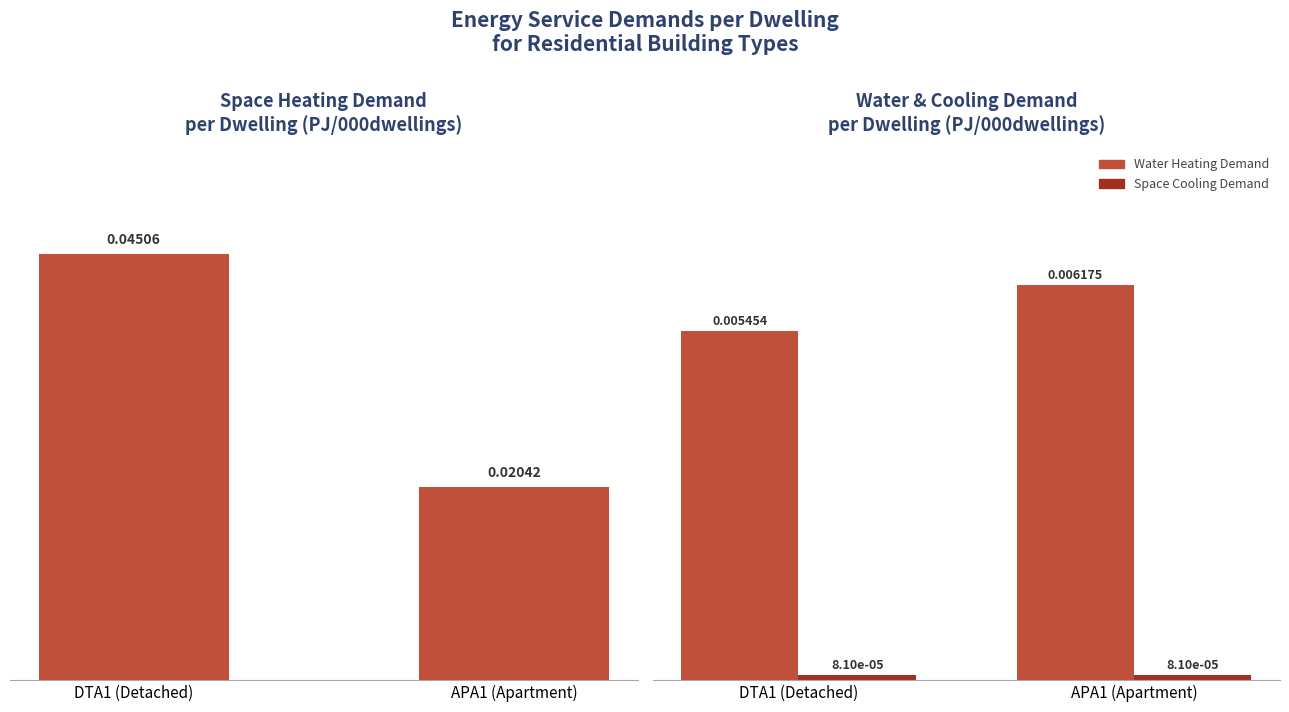

List the labels in order of Water Heating Demand value, smallest first.

DTA1 (Detached), APA1 (Apartment)